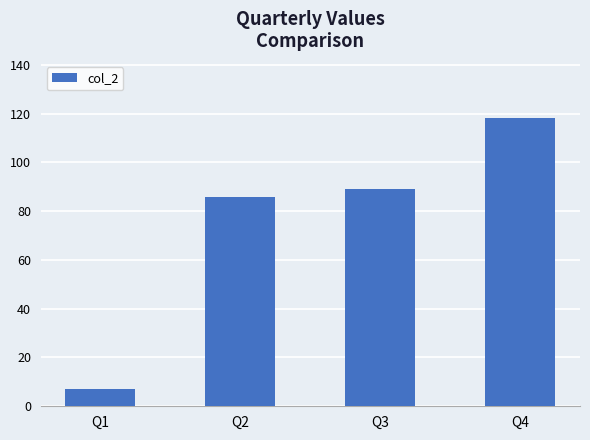

What is the ratio of the value at Q2 to the value at Q4?

0.7